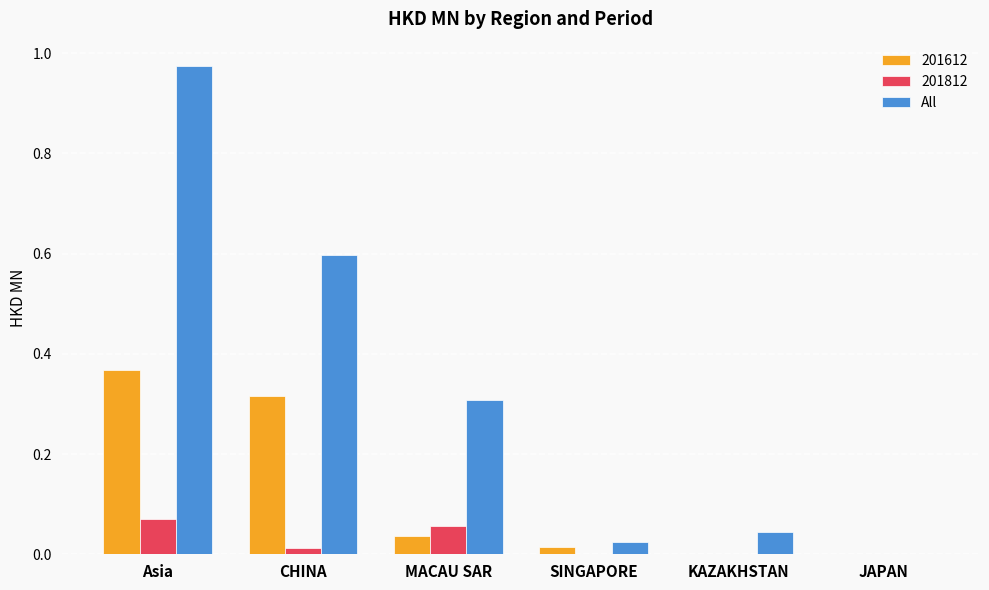

Between Asia and CHINA, which series saw the biggest shift?

All